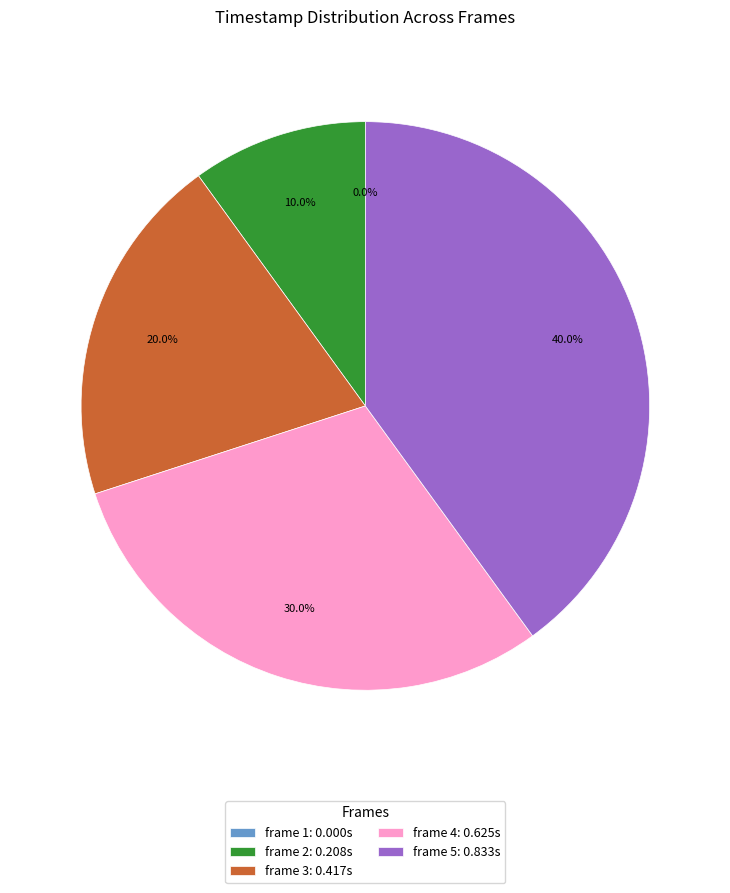

What is the change in value from frame 4 to frame 5?

+0.2